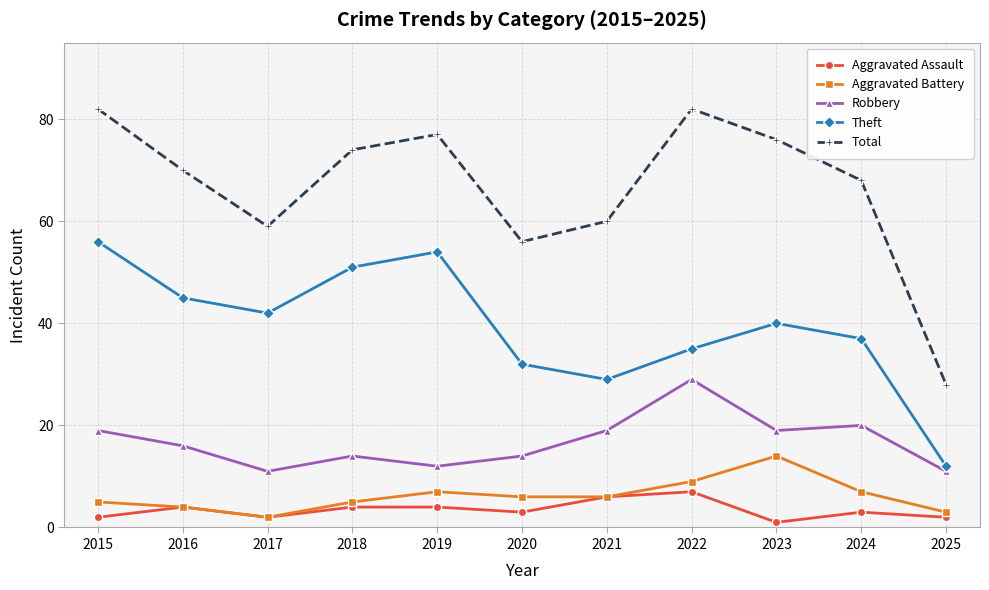

True or false: Total has more than 0 points higher than both neighbors.

True